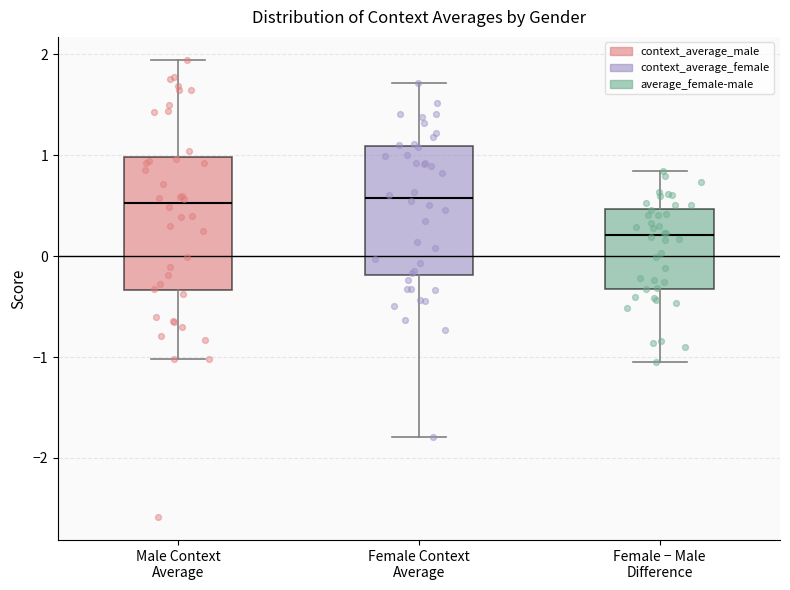

Where does the median line of the box for Female − Male Difference sit on the y-axis? The values are not printed on the chart, so give them approximately, as read against the axis.

0.2